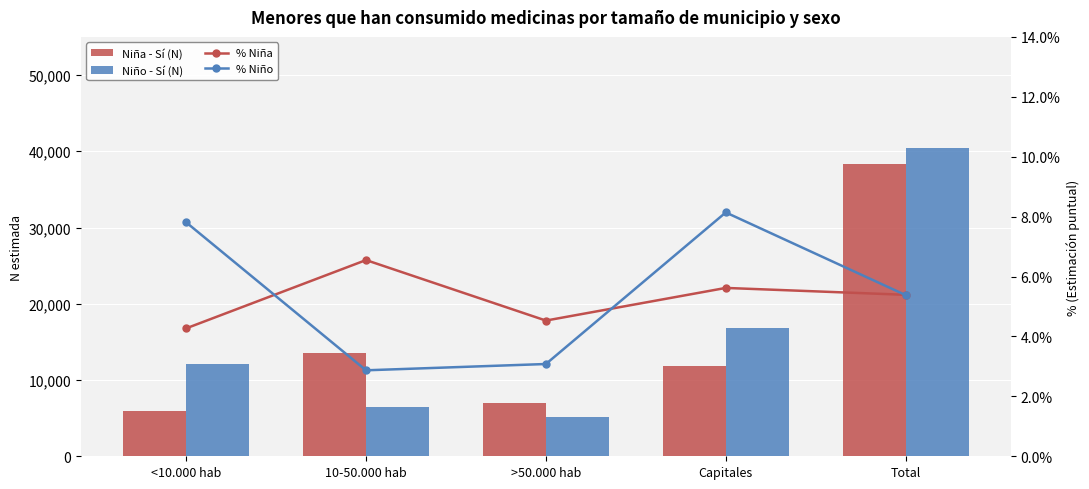

What is the difference between the highest and lowest values at <10.000 hab?

12078.7